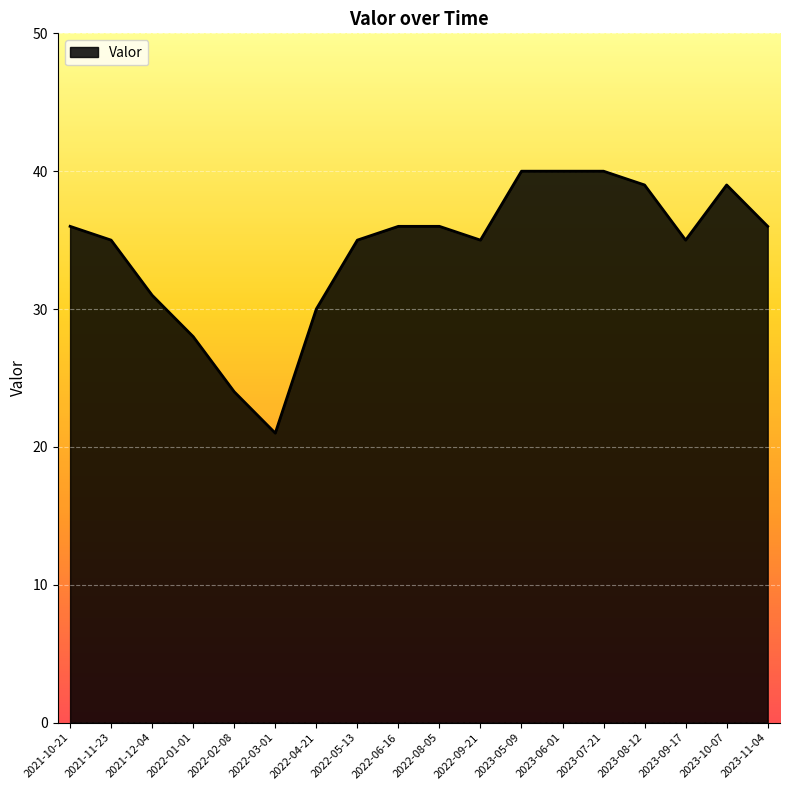

What is the sum of all values?

616